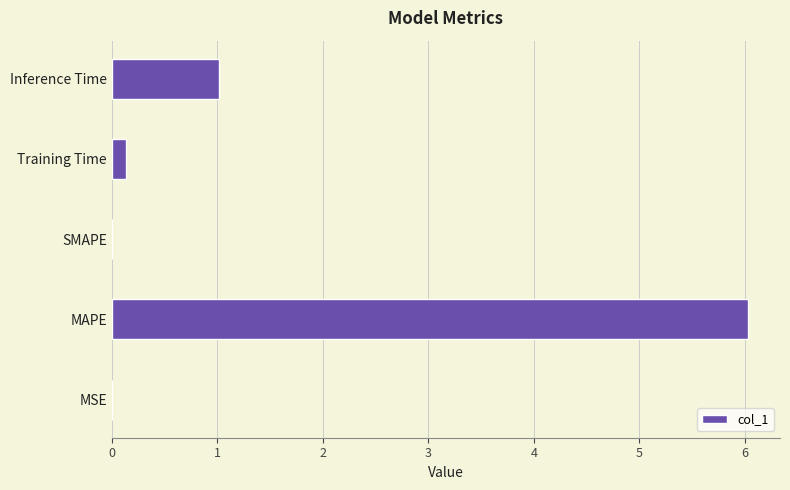

What is the average value?

1.4